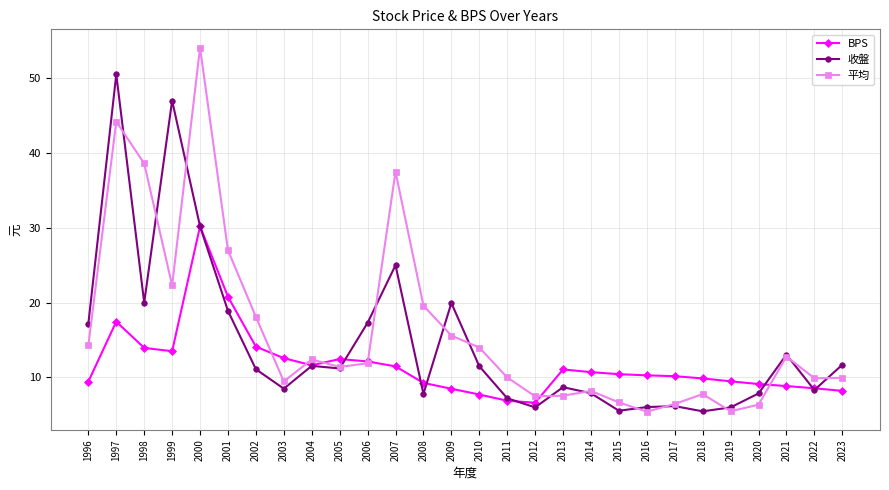

What are all the series names shown in the legend?

BPS, 收盤, 平均